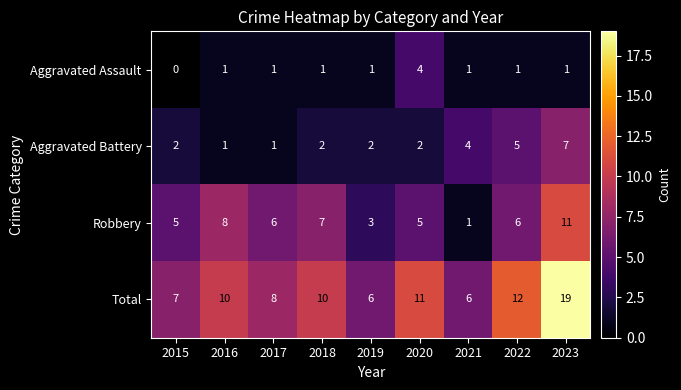

Between 2021 and 2019, which is larger?

2021